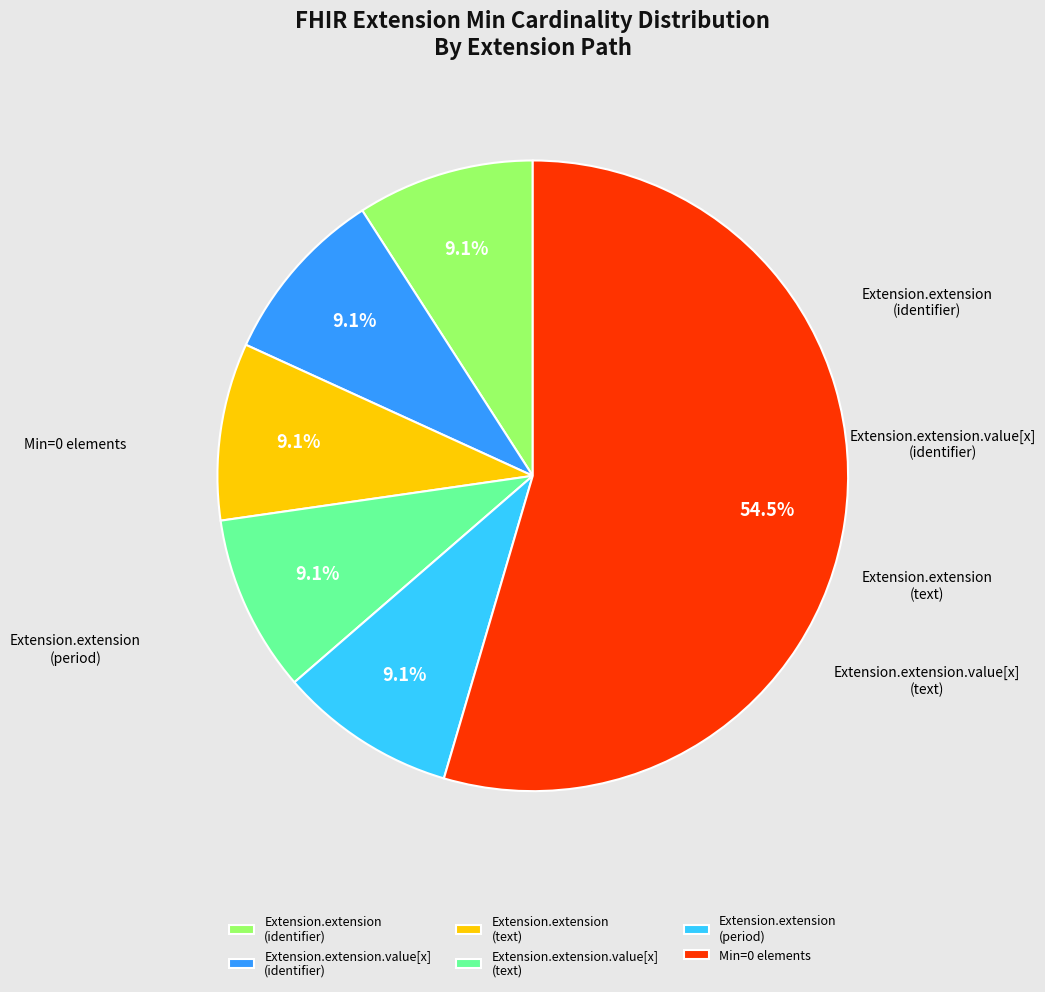

Combined, what portion of the pie is Extension.extension (text) and Min=0 elements?

63.6%